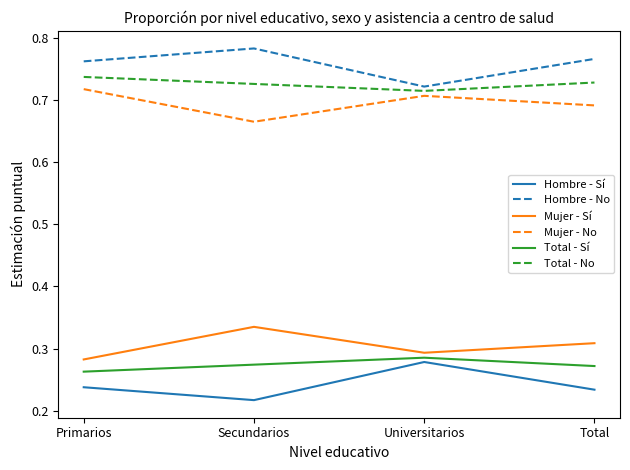

How many categories are shown in the chart?

4